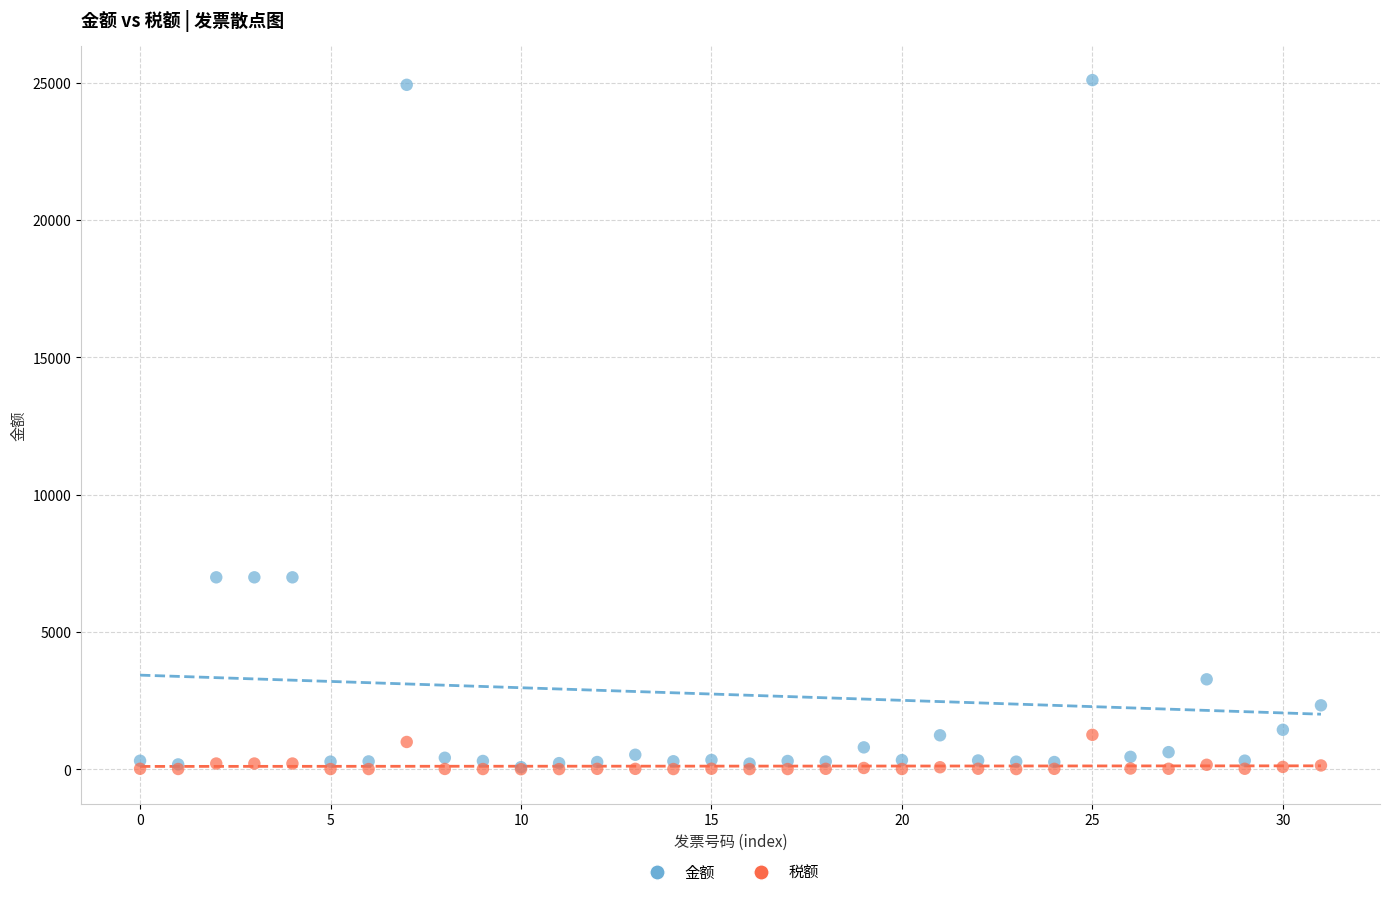

What are all the series names shown in the legend?

金额, 税额